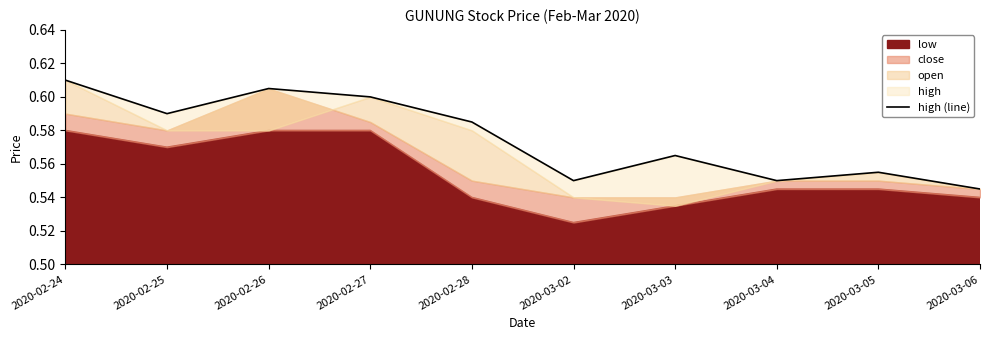

Reading left to right, extract all data points from this chart.

0.6	0.6	0.6	0.6	0.6	0.6	0.6	0.6	0.6	0.5